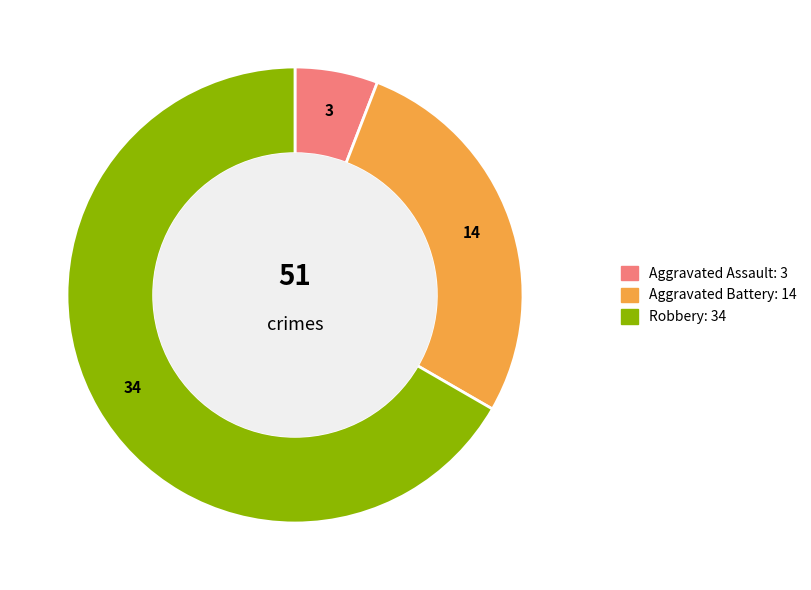

Is there any slice that represents more than half of the pie?

Yes